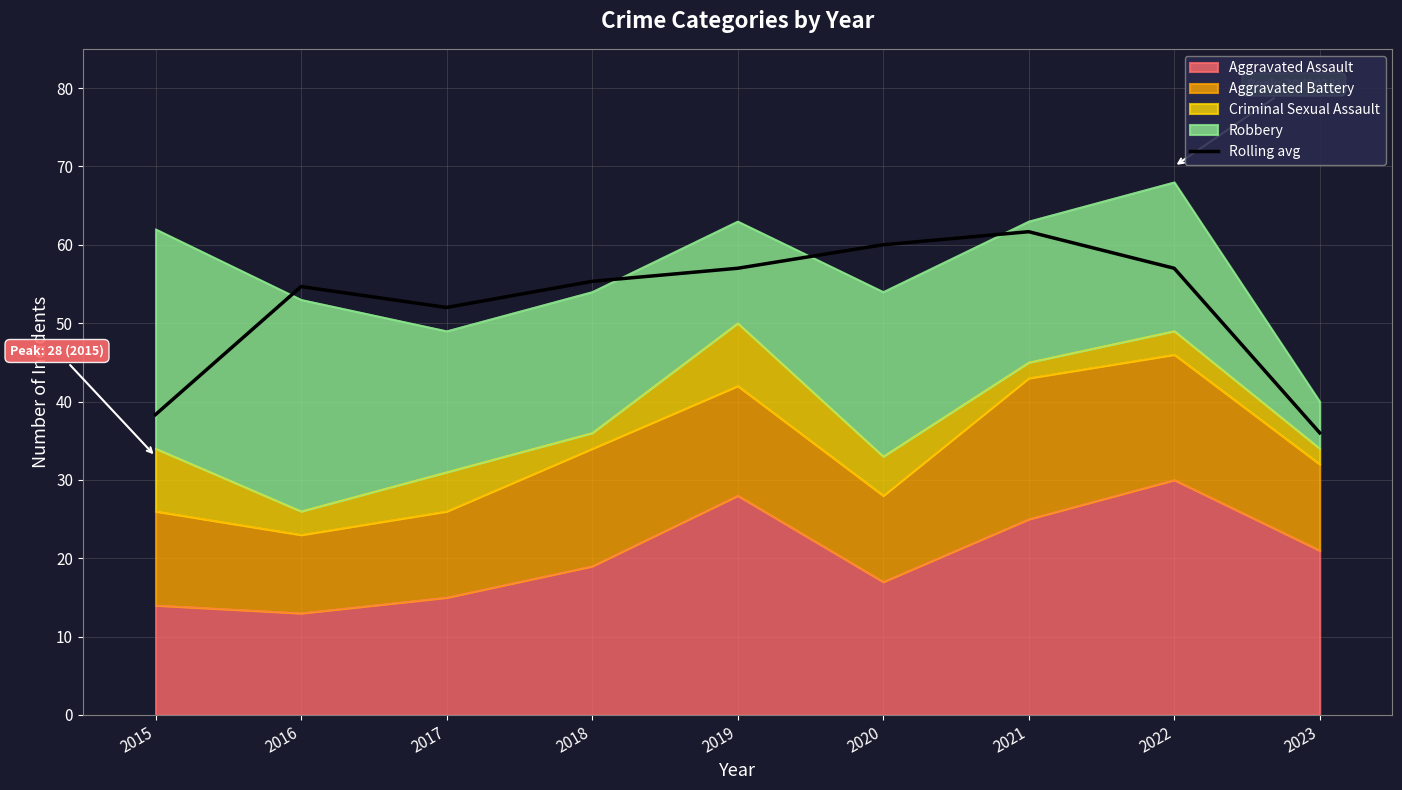

True or false: the data shows 50.5 at 2023.

False